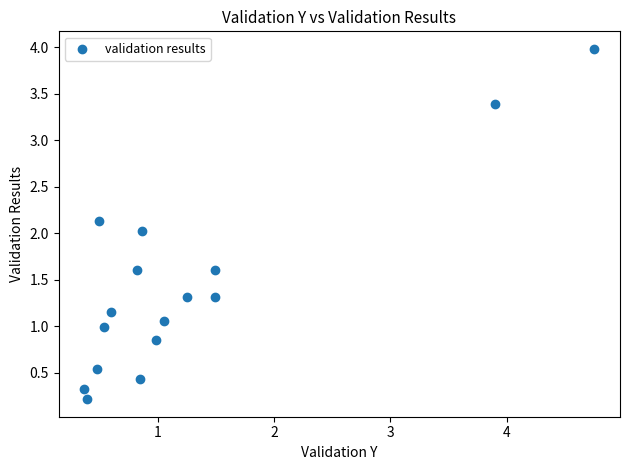

What is the range of Y values (max minus min)?

3.8